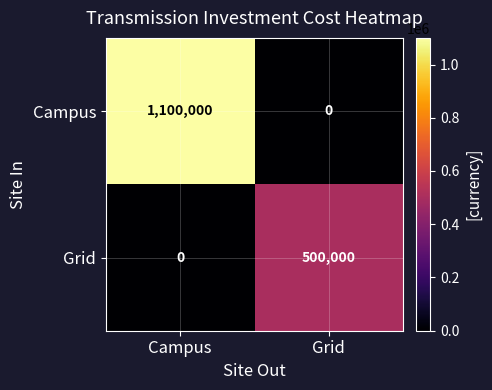

What is the difference between the maximum and minimum values in the Grid series?

500000